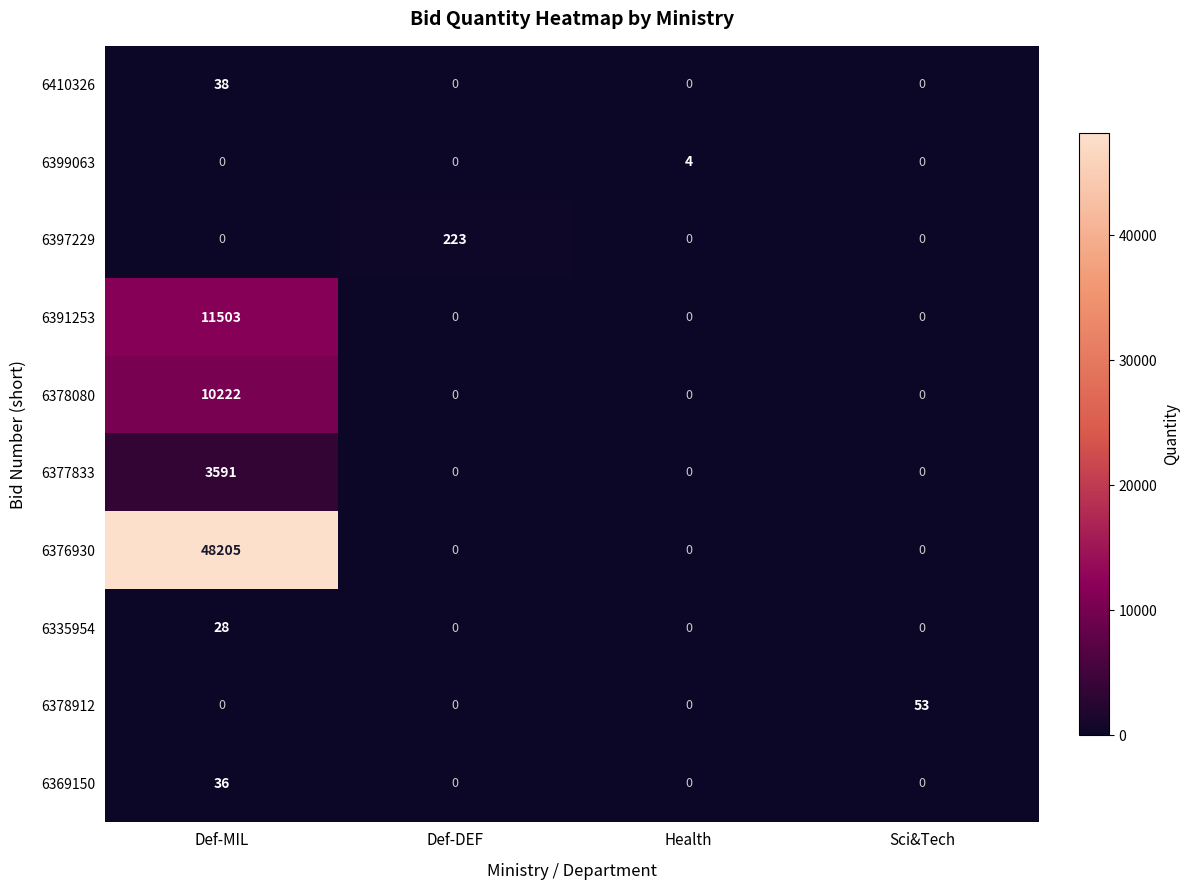

List the series in order of their peak value, highest first.

6376930, 6391253, 6378080, 6377833, 6397229, 6378912, 6410326, 6369150, 6335954, 6399063